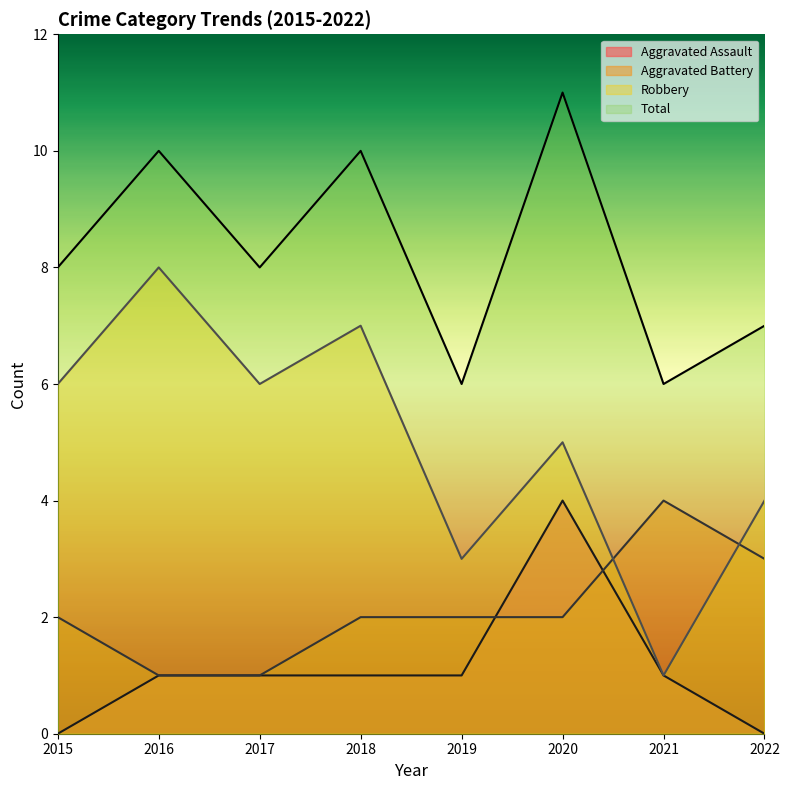

What are all the series names shown in the legend?

Aggravated Assault, Aggravated Battery, Robbery, Total